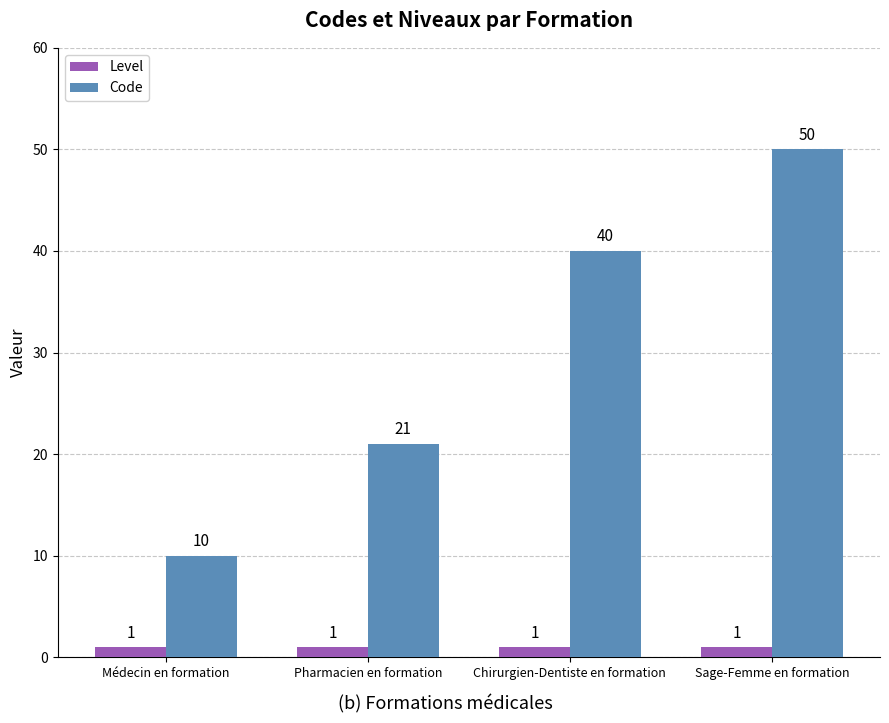

What is the sum of the Code values at Médecin en formation and Chirurgien-Dentiste en formation?

50